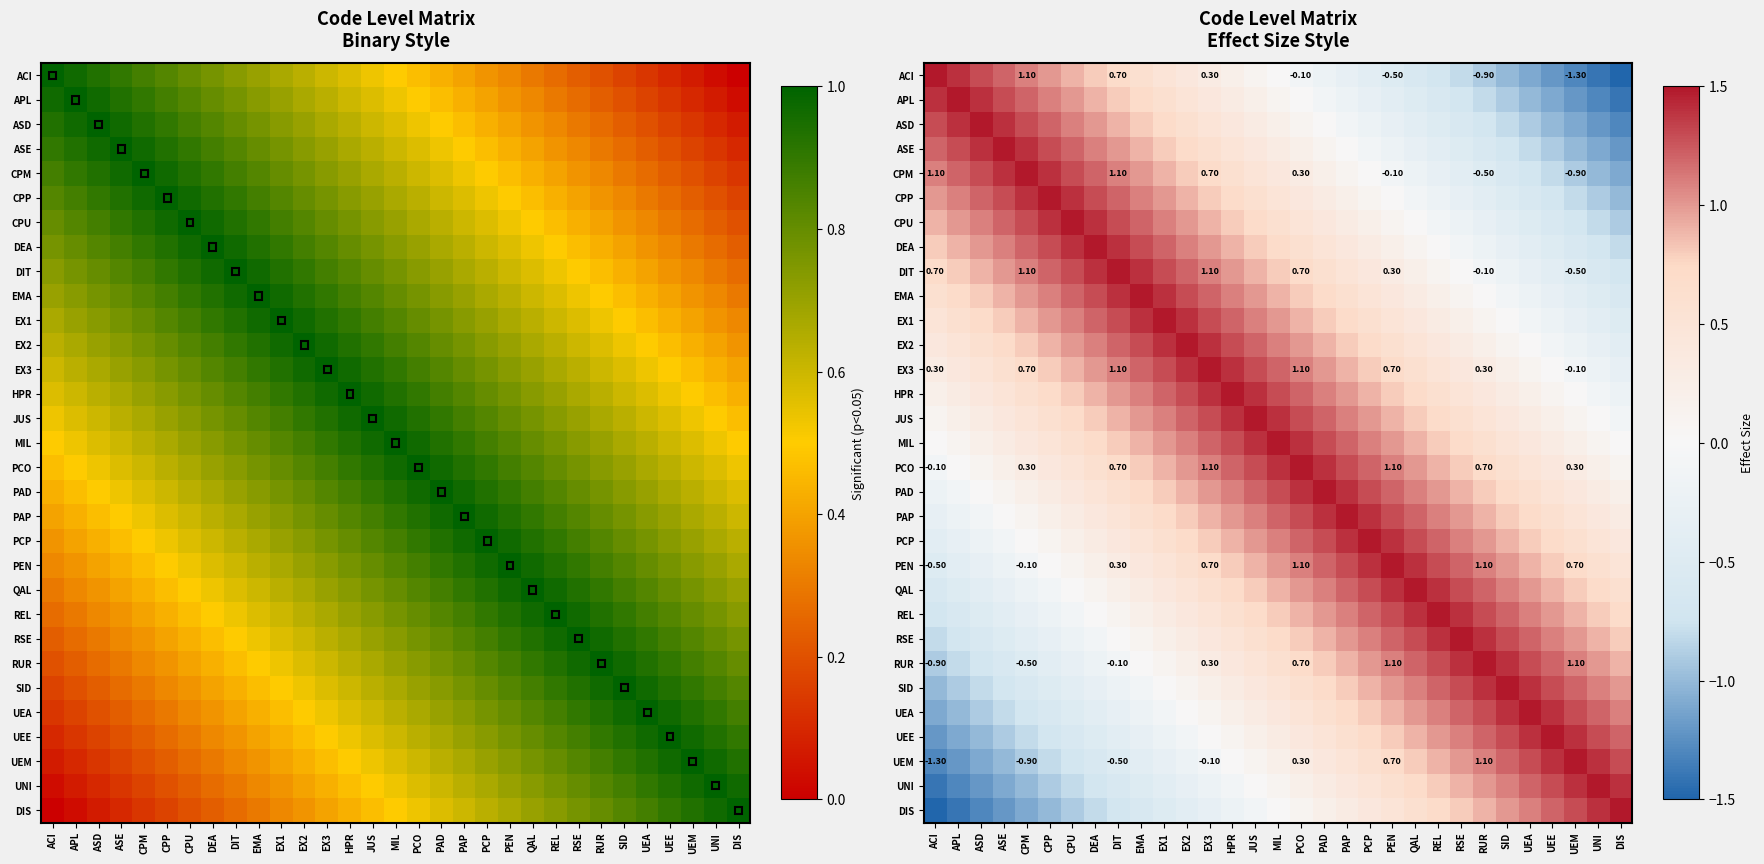

Which has a higher value, PAP or UEA?

PAP